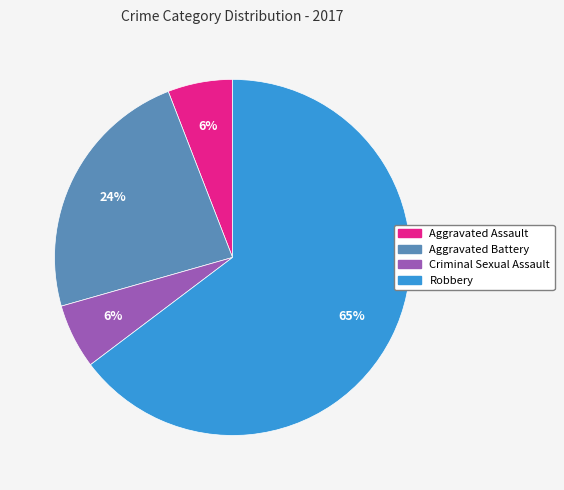

What percentage is the Criminal Sexual Assault slice, to the nearest percent?

6%